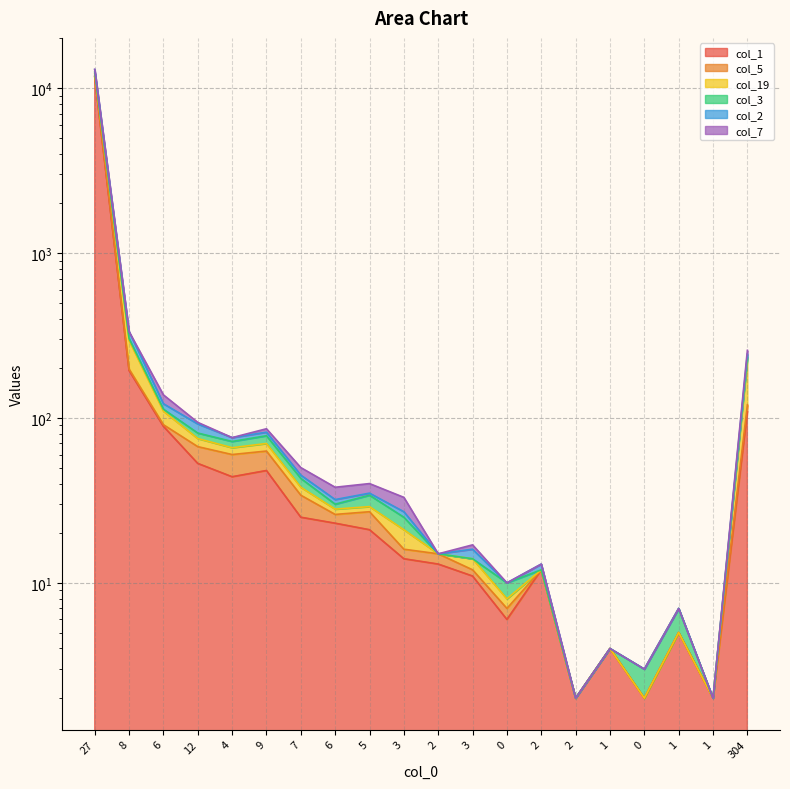

The col_1 series shows 19 at 2. True or false?

False